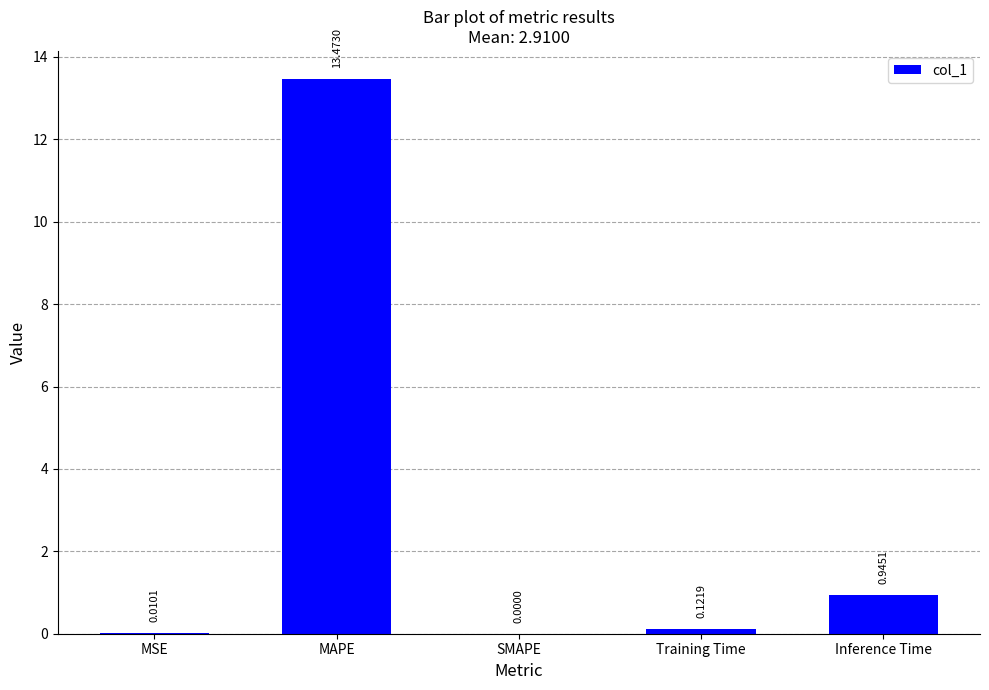

What is the sum of the values at MSE and Inference Time?

1.0